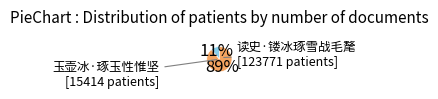

Count the number of slices in the pie.

2